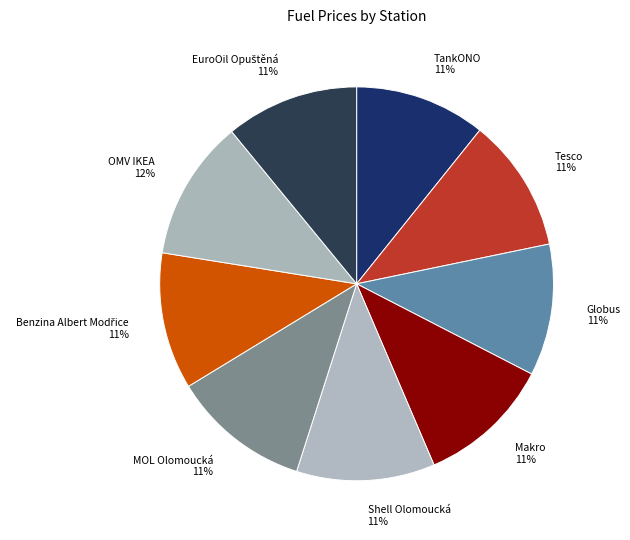

The TankONO slice represents 19% of the pie. True or false?

False